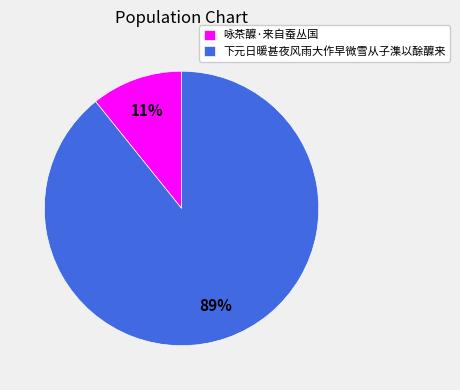

True or false: 咏茶醾·来自蚕丛国 accounts for 1% of the total.

False